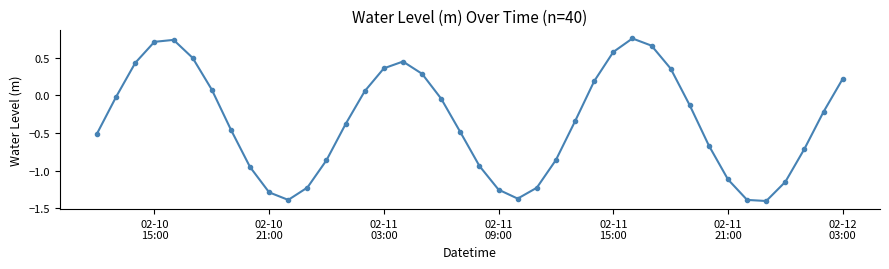

How many points are higher than both their immediate neighbors (excluding endpoints)?

3